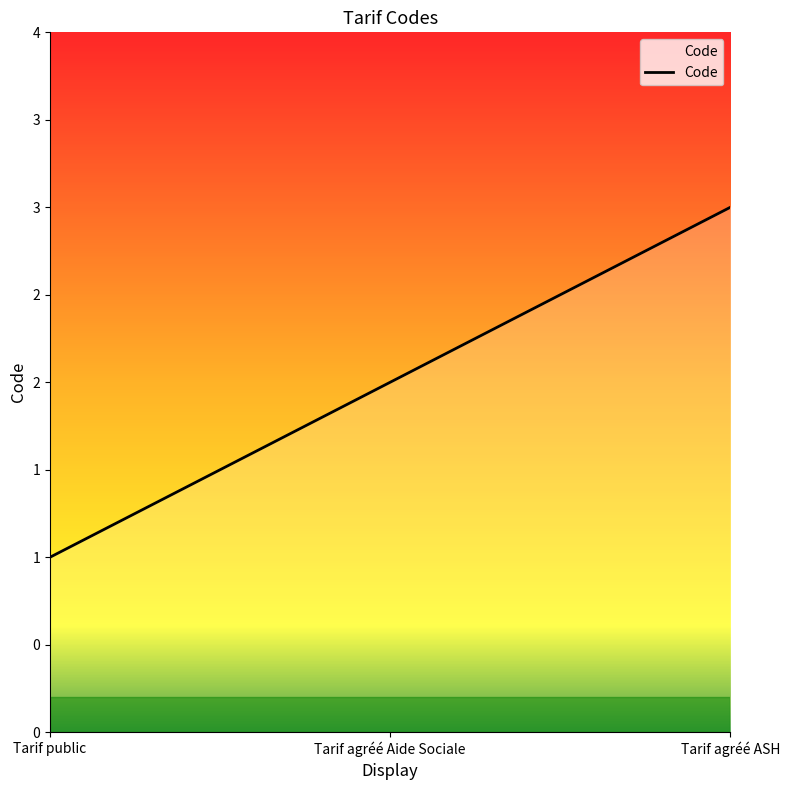

List the labels in order of value, largest first.

Tarif agréé ASH, Tarif agréé Aide Sociale, Tarif public